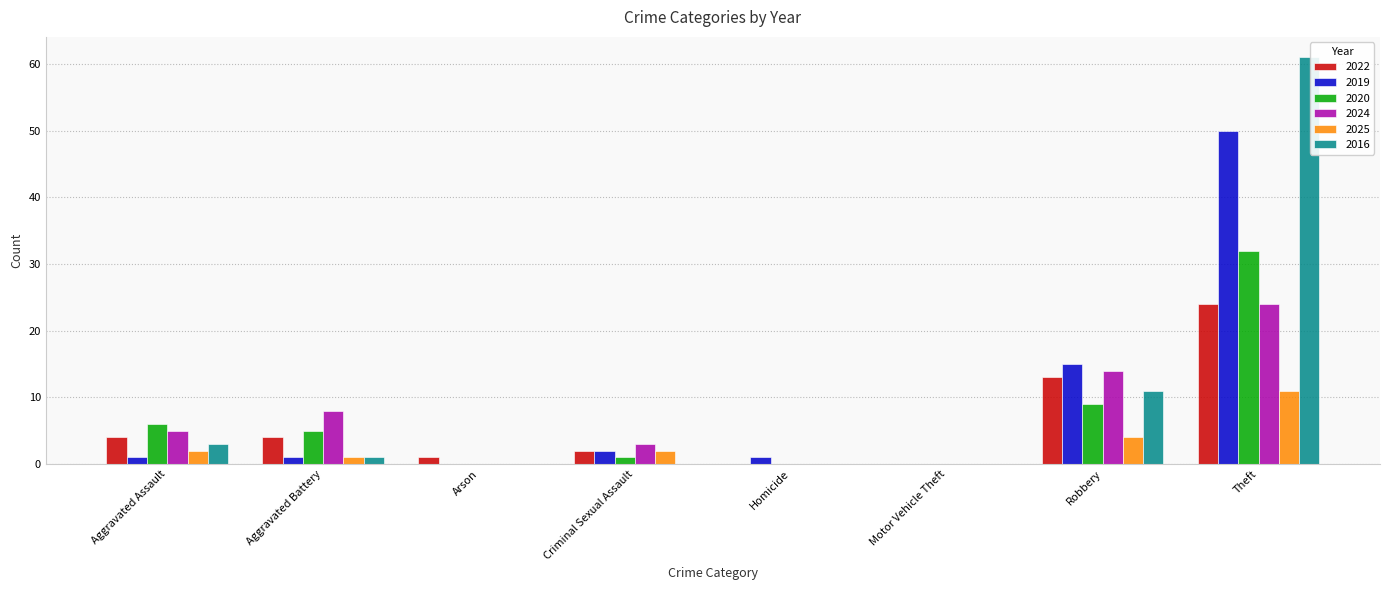

At which label does 2022 reach its peak?

Theft